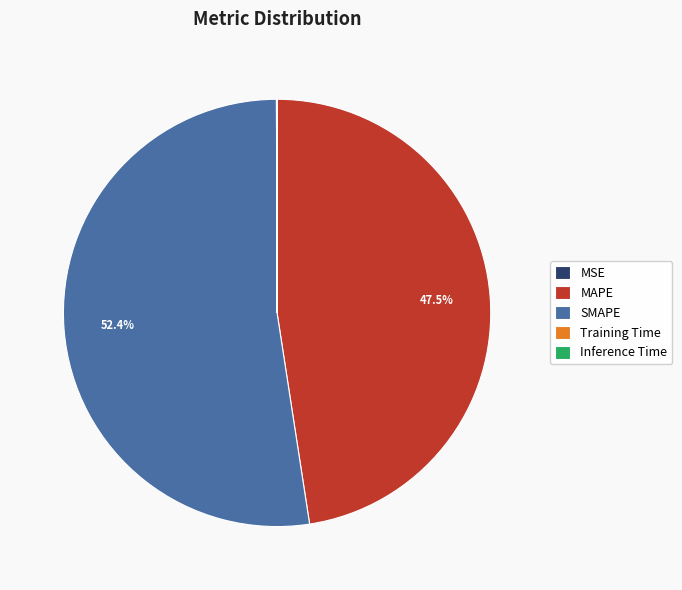

What is the largest slice in the pie chart?

SMAPE